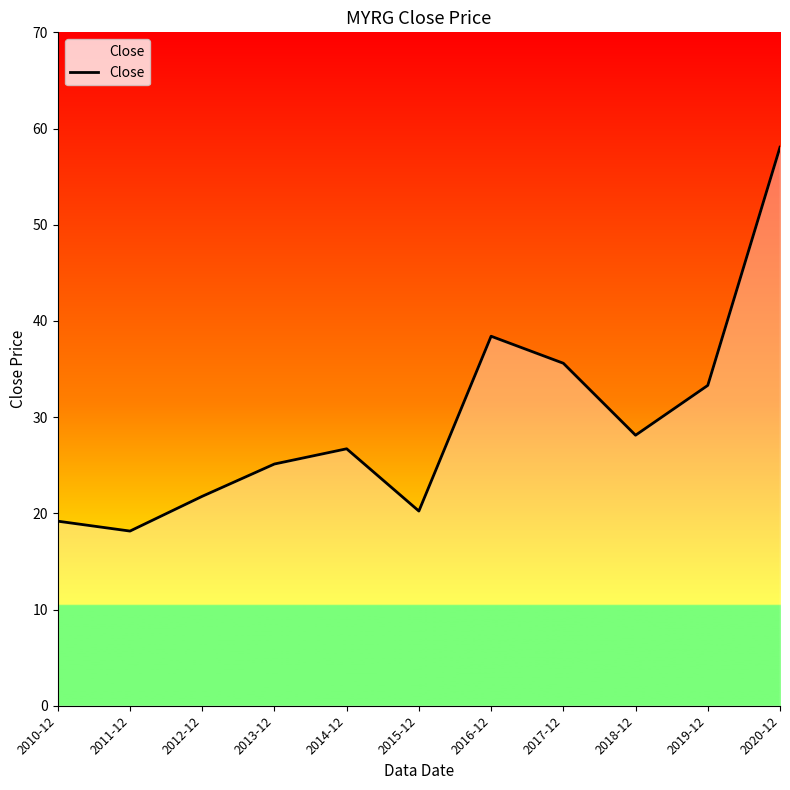

Reading left to right, extract all data points from this chart.

19.2	18.2	21.8	25.1	26.7	20.2	38.4	35.6	28.1	33.3	58.1